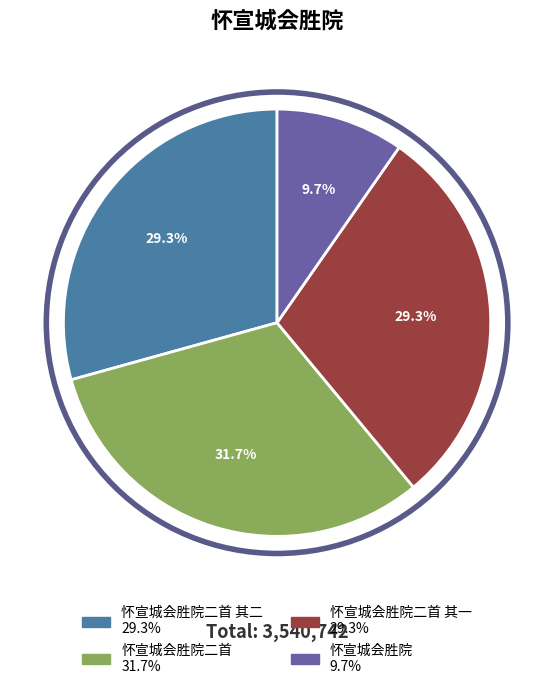

Is there a majority slice in this chart?

No